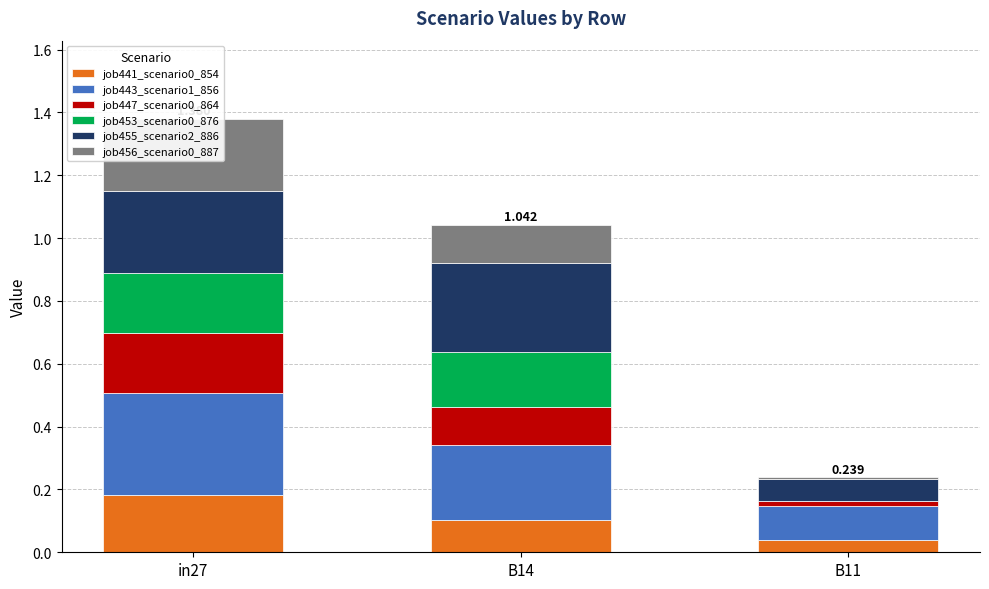

Rank the categories by job456_scenario0_887 value from highest to lowest.

in27, B14, B11